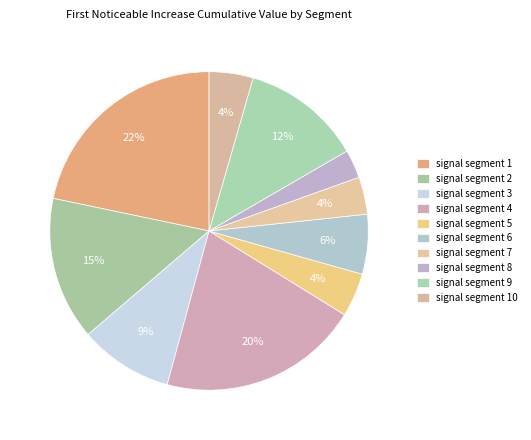

Rank the categories by value from highest to lowest.

signal segment 1, signal segment 4, signal segment 2, signal segment 9, signal segment 3, signal segment 6, signal segment 10, signal segment 5, signal segment 7, signal segment 8